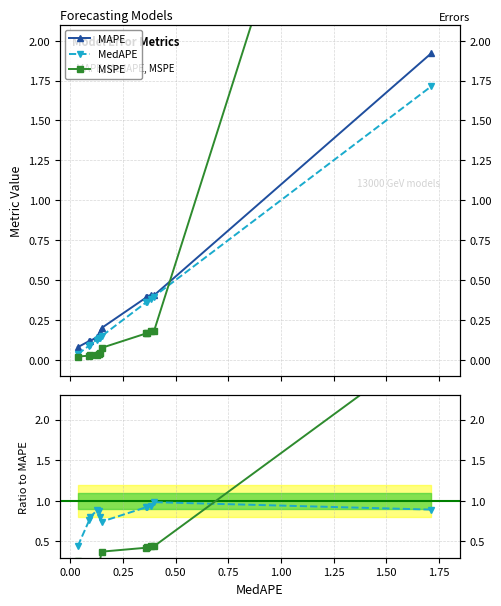

What is the value of the MAPE point at the 1st from the left?

0.1